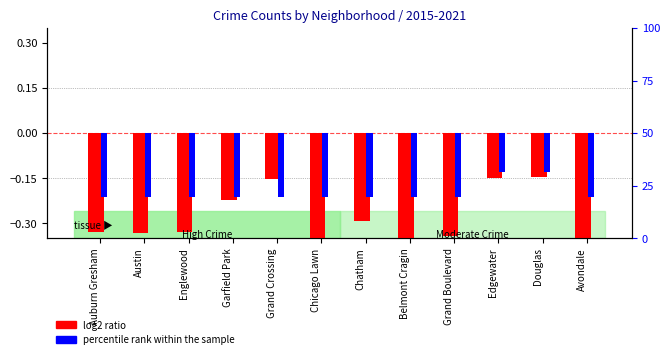

What is the label of the 6th bar from the left?

Chicago Lawn